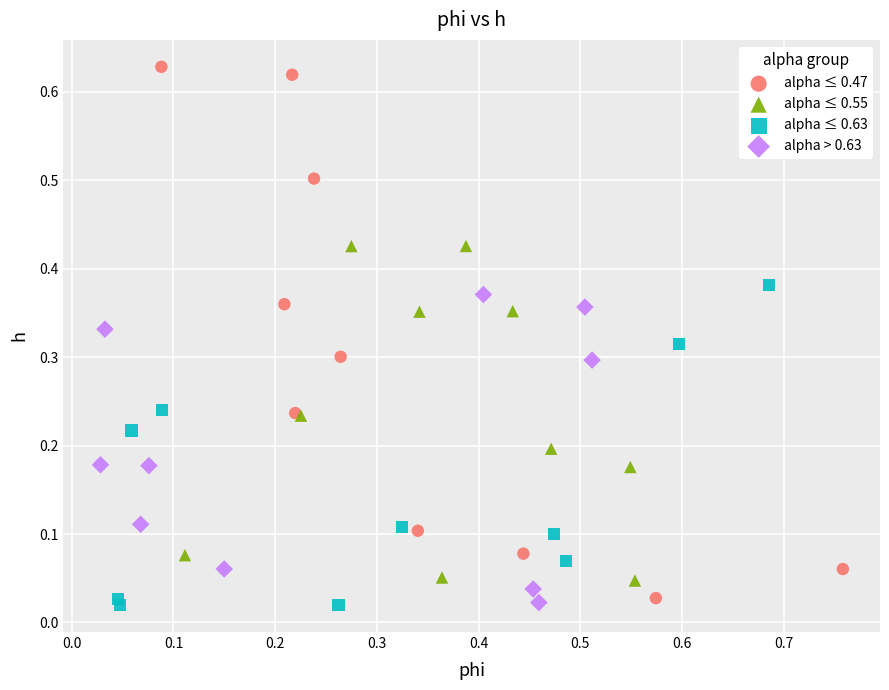

Which series contains the highest Y value?

alpha ≤ 0.47